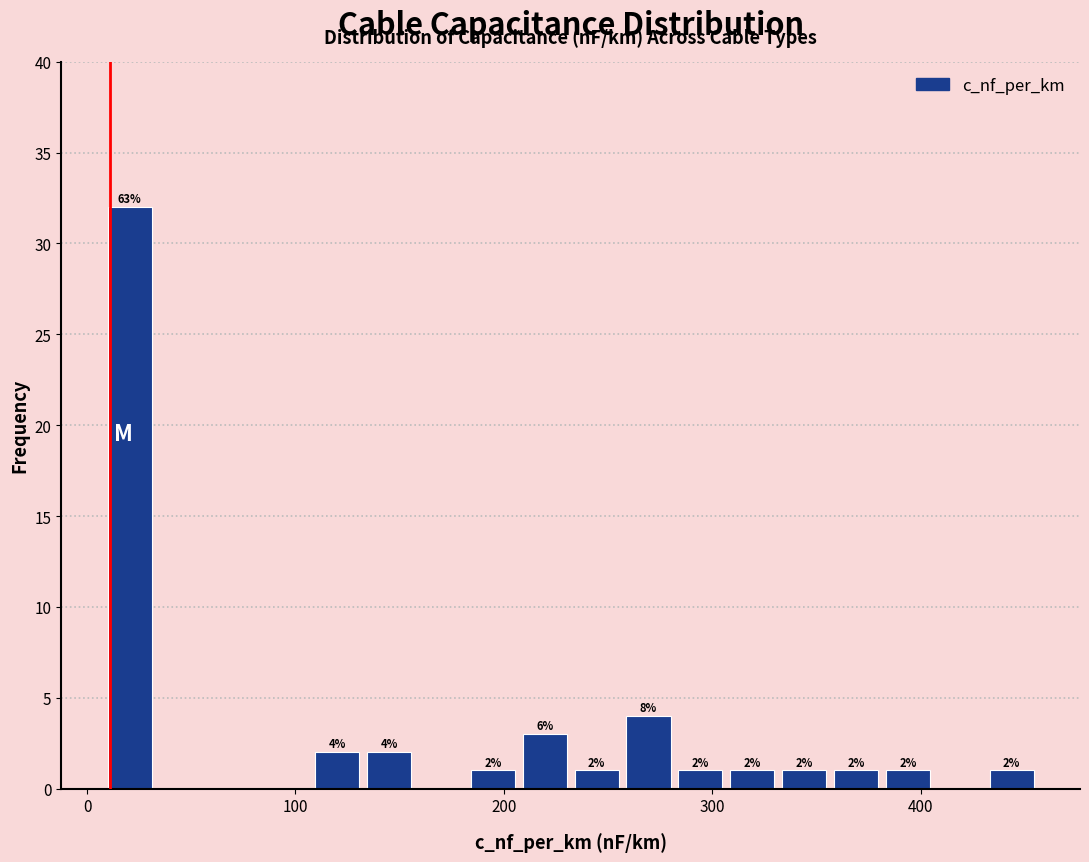

Around what value on the x-axis is the tallest bar? Give the approximate position of its centre, as read against the axis.

20